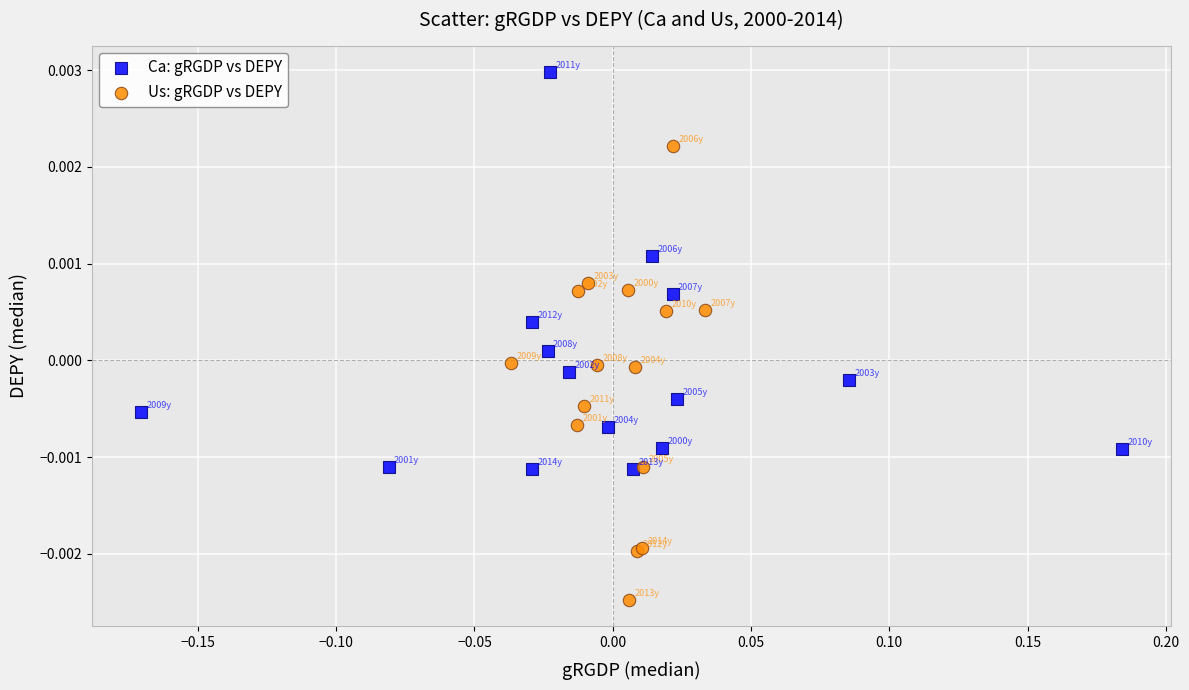

What are all the series names shown in the legend?

Ca: gRGDP vs DEPY, Us: gRGDP vs DEPY